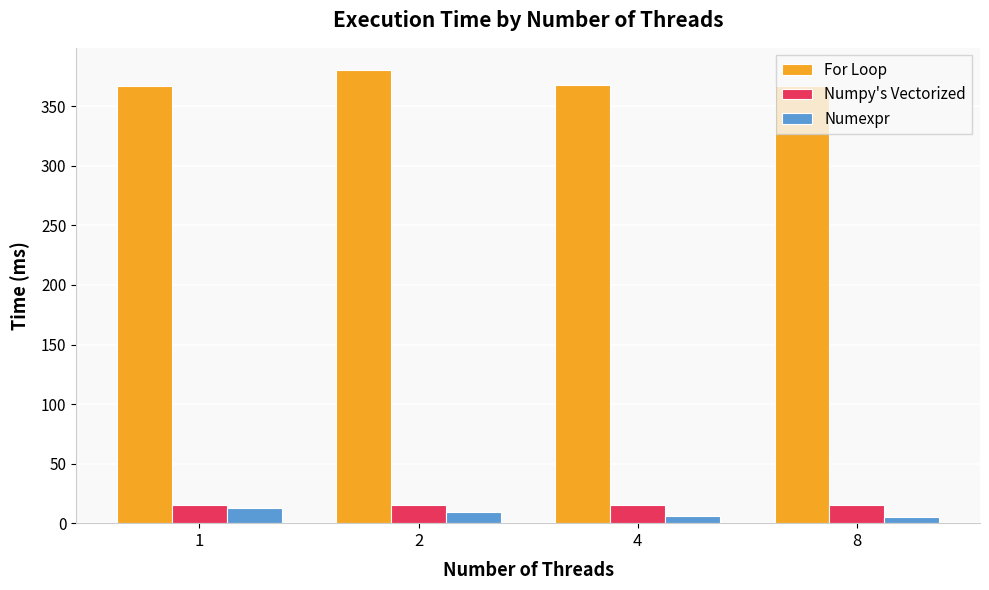

What is the difference between the Numexpr values at 4 and 2?

2.7